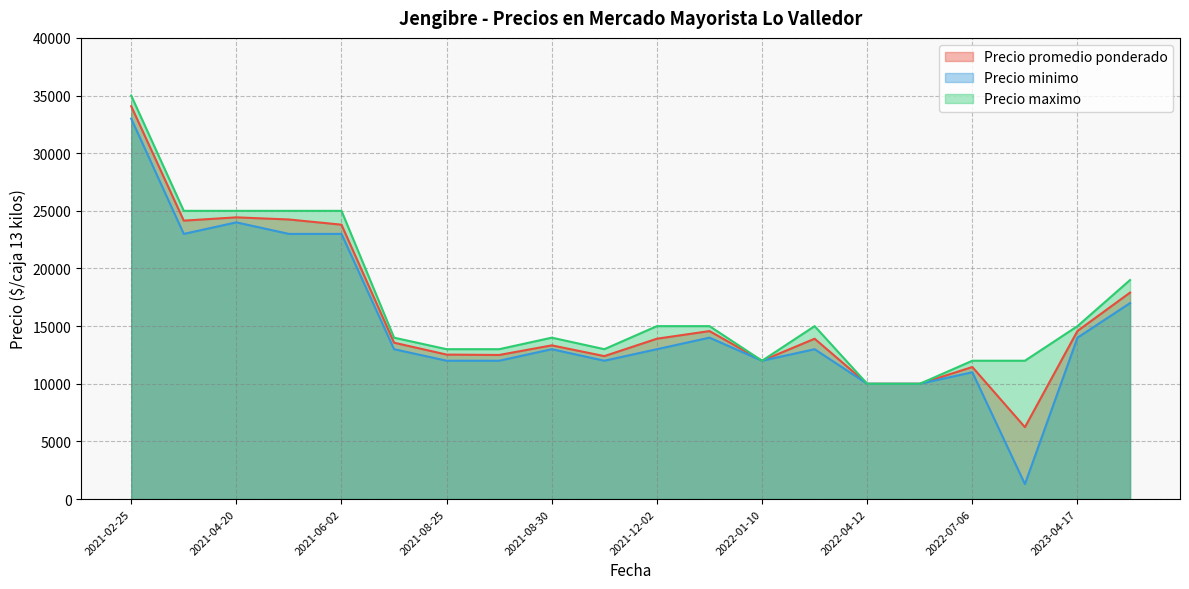

At which label is Precio maximo closest to 22500?

2021-04-08